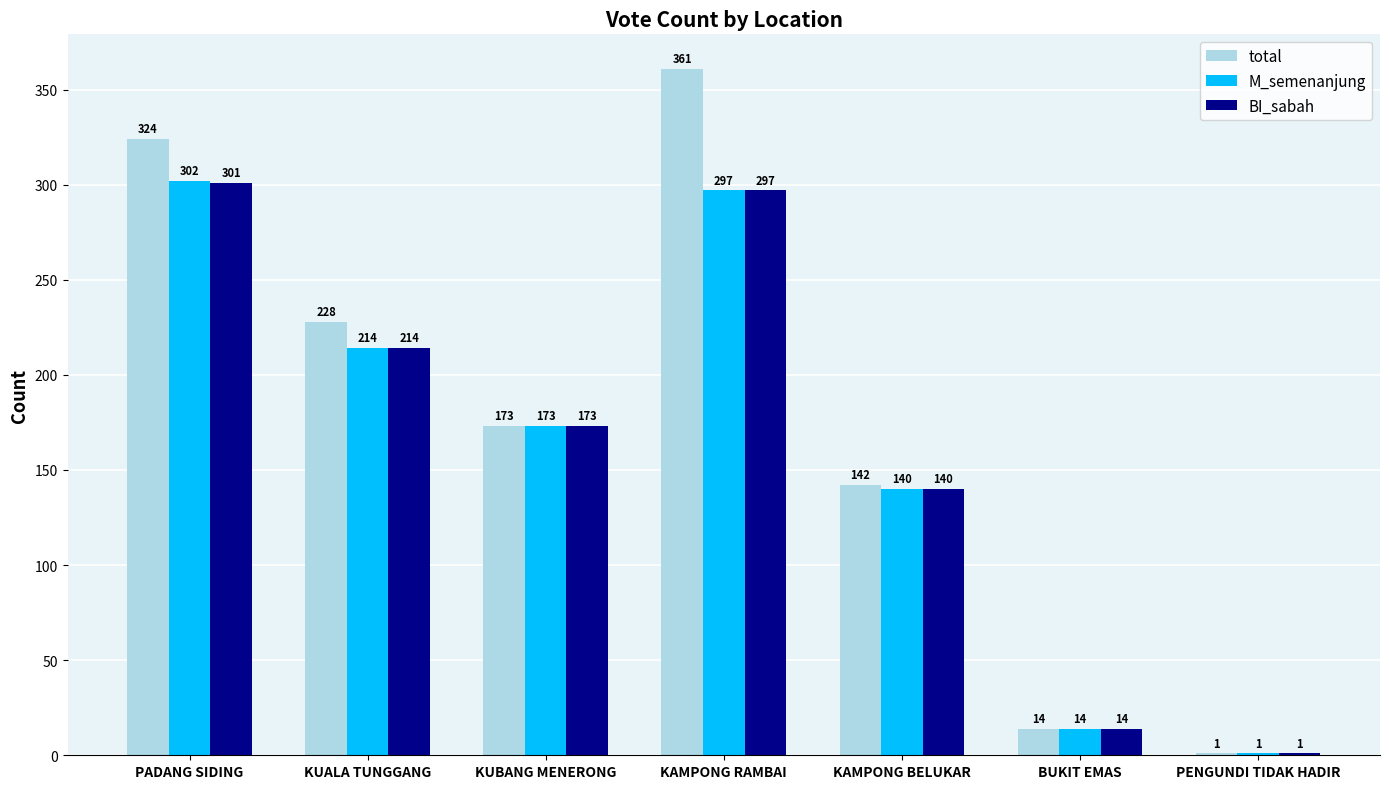

Does the chart contain stacked bars?

No